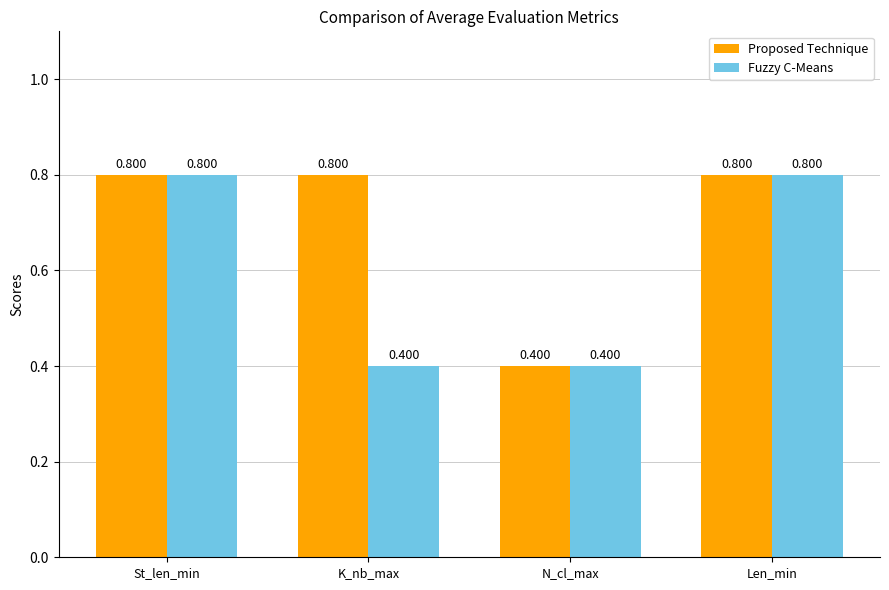

Between K_nb_max and N_cl_max, which series saw the biggest shift?

Proposed Technique